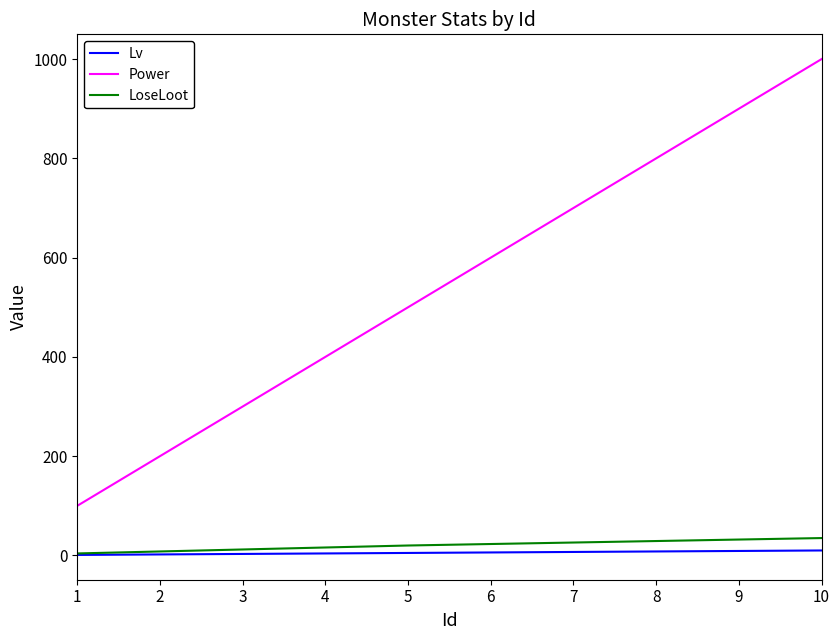

Which series changed the most between 1 and 7?

Power